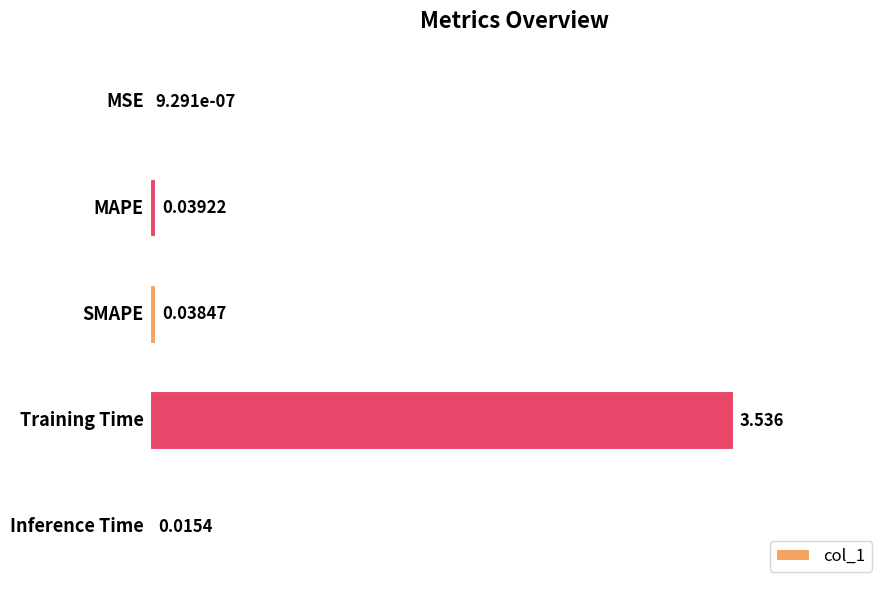

Are the bars horizontal?

Yes